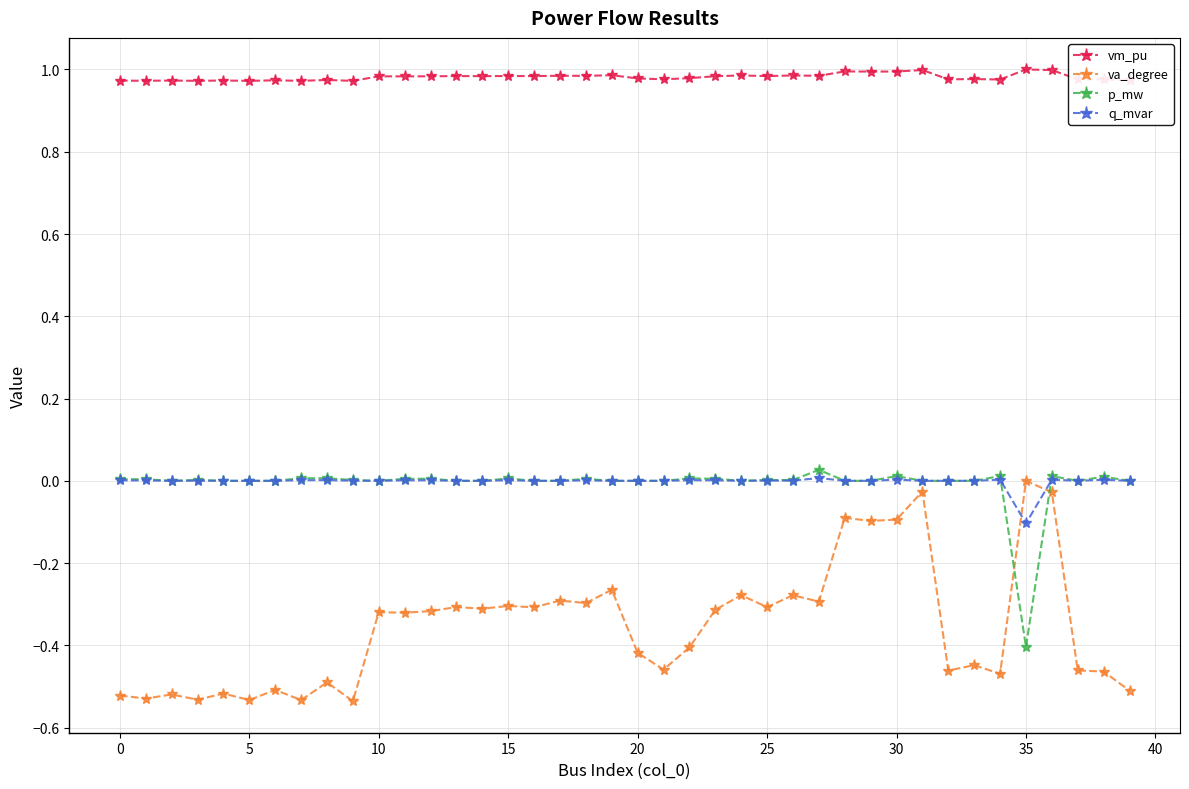

True or false: p_mw and vm_pu intersect in this chart.

False